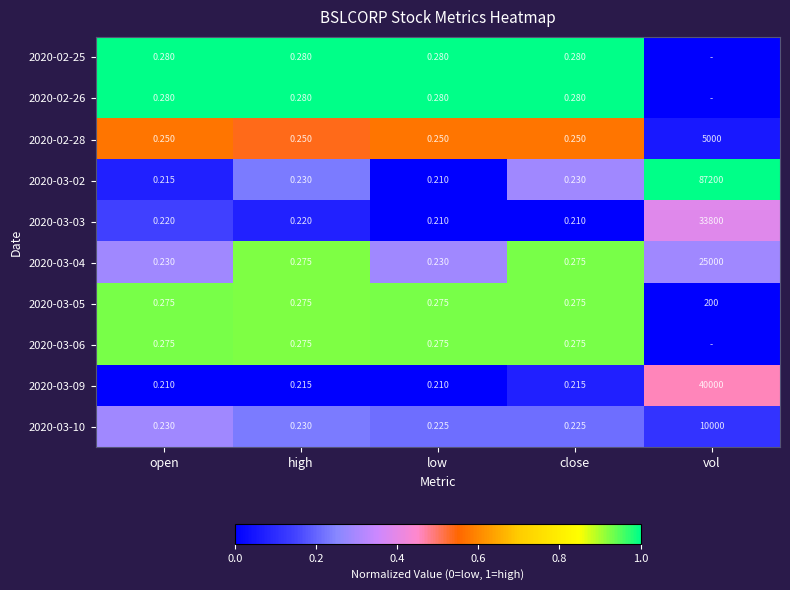

Which category has the highest value in the 2020-03-03 series?

vol